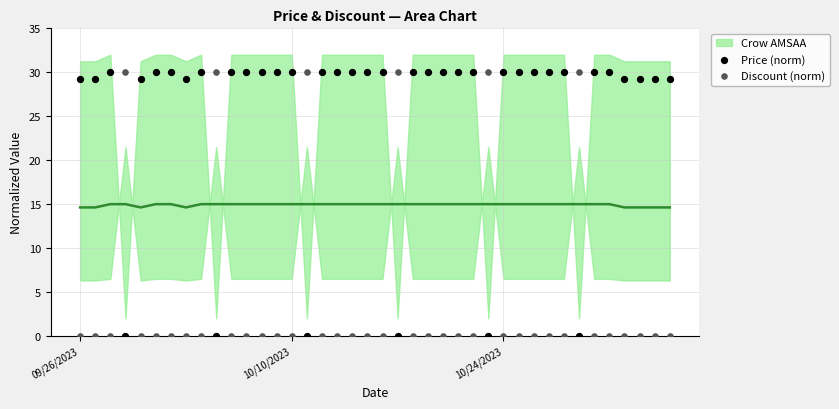

What is the X range (max minus min) for the scatter plot?

39.0